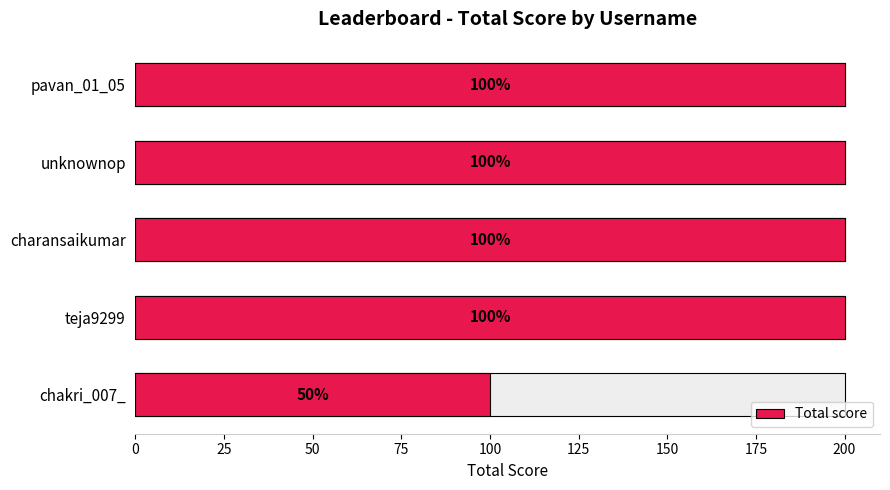

How many series are shown in this chart?

1